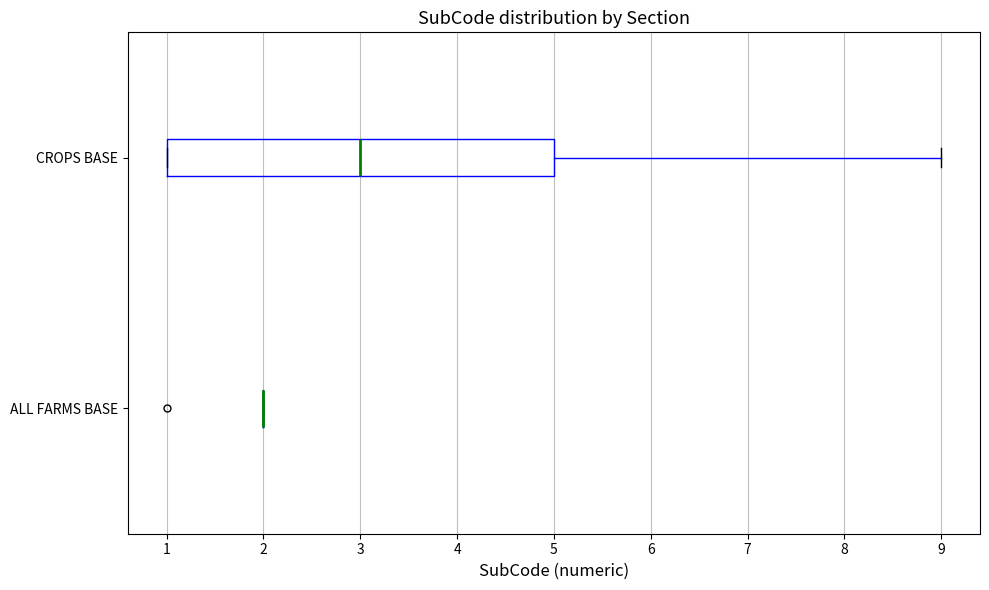

Reading bottom to top, read every box against the x-axis: the position of its median line, the range the box covers, and the ends of its whiskers. The values are not printed on the chart, so give them approximately, as read against the axis.

ALL FARMS BASE: box collapsed to a line at 2, whiskers 2 to 2
CROPS BASE: median 3, box 1 to 5, whiskers 1 to 9